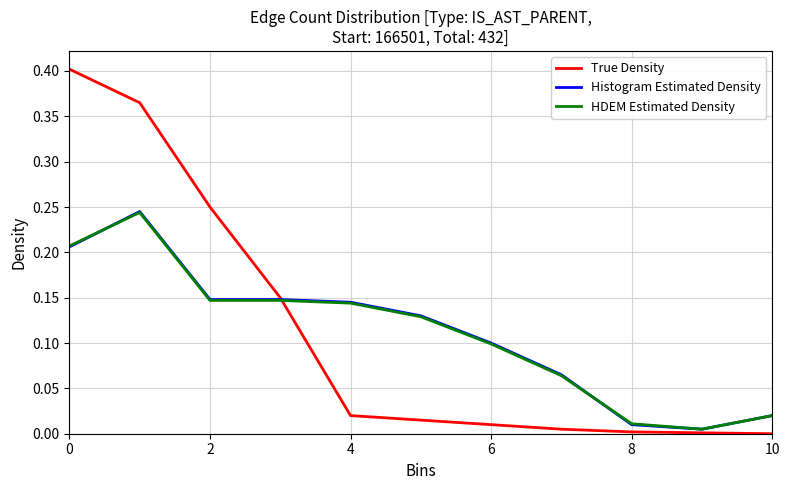

Rank the series by their average value, from highest to lowest.

Histogram Estimated Density, True Density, HDEM Estimated Density